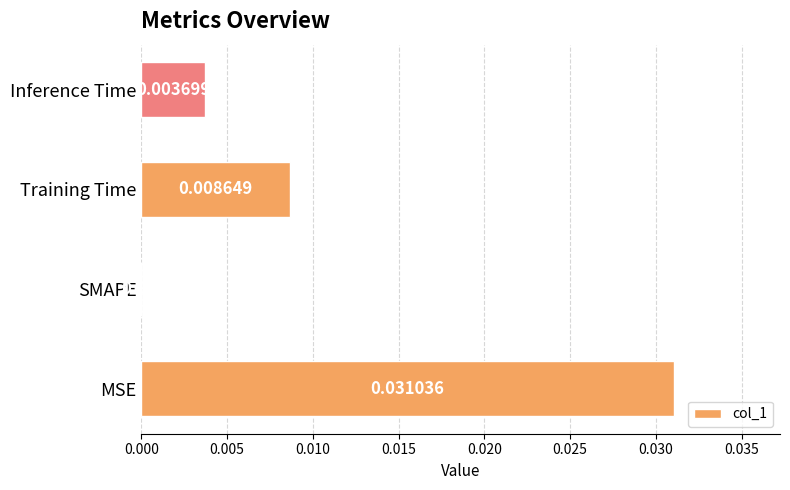

Which has a higher value, Inference Time or SMAPE?

Inference Time